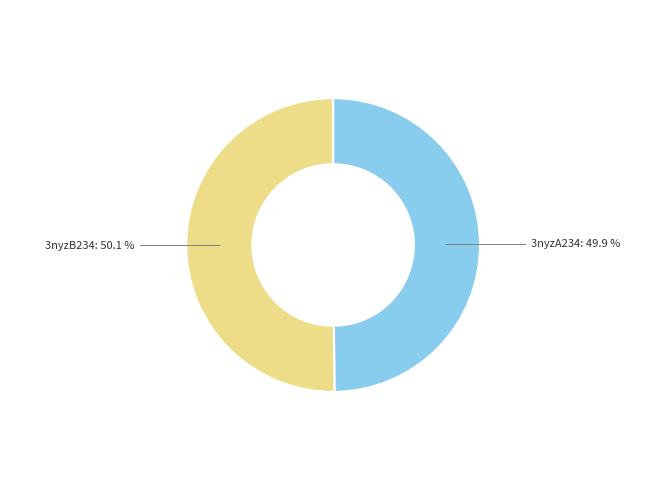

What is the total percentage of 3nyzA234 and 3nyzB234?

100.0%